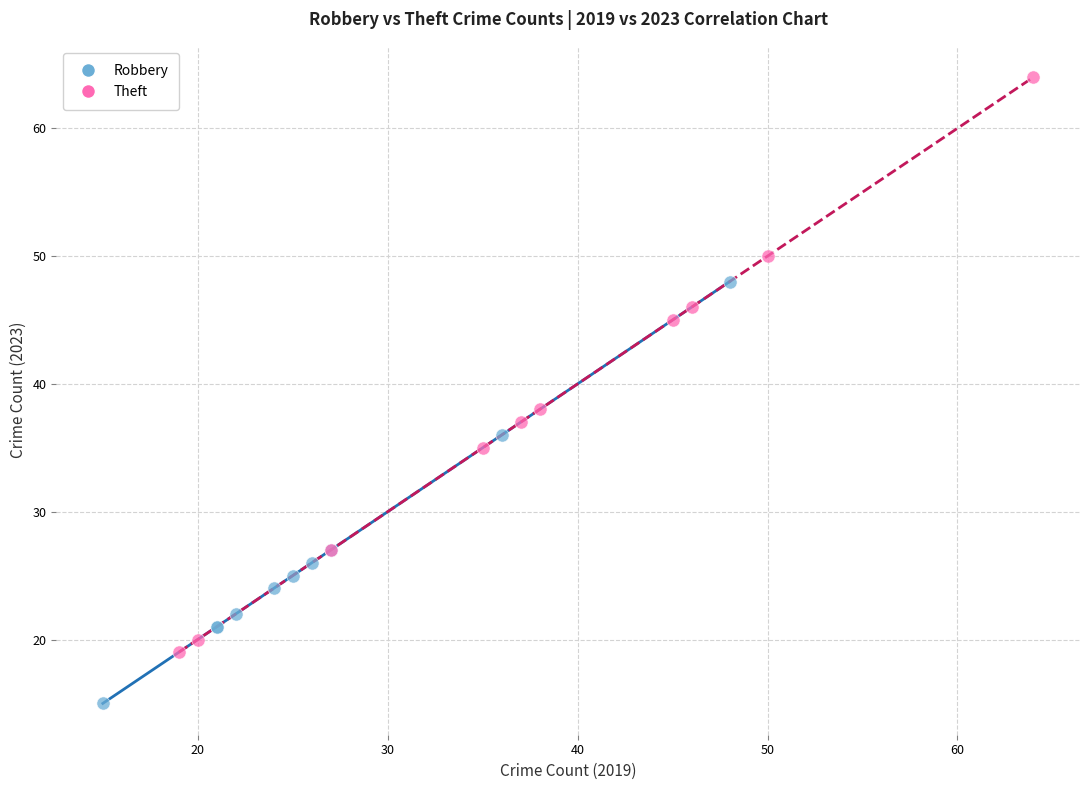

Which series has the largest Y range (max minus min)?

Theft